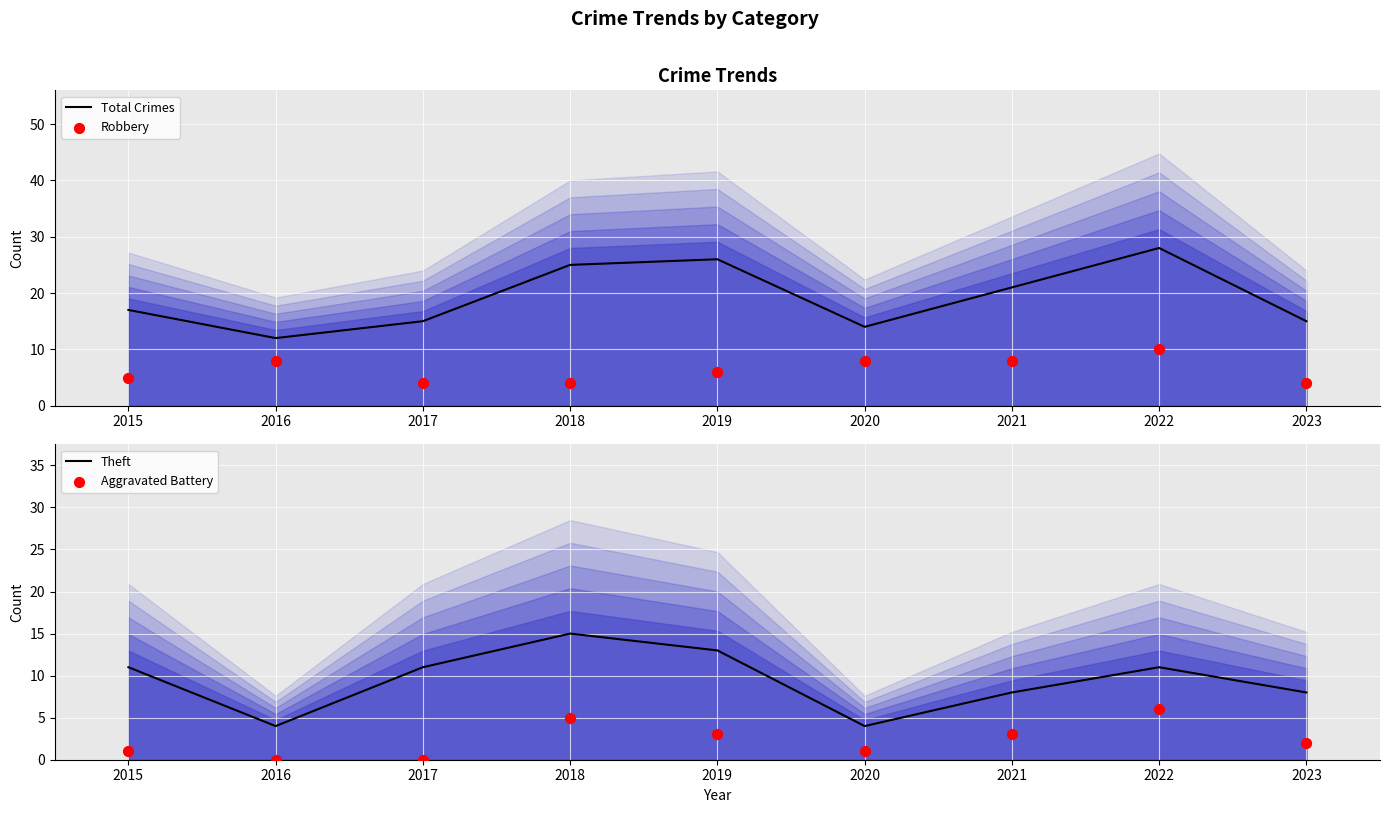

What are all the series names shown in the legend?

Total Crimes, Robbery, Theft, Aggravated Battery